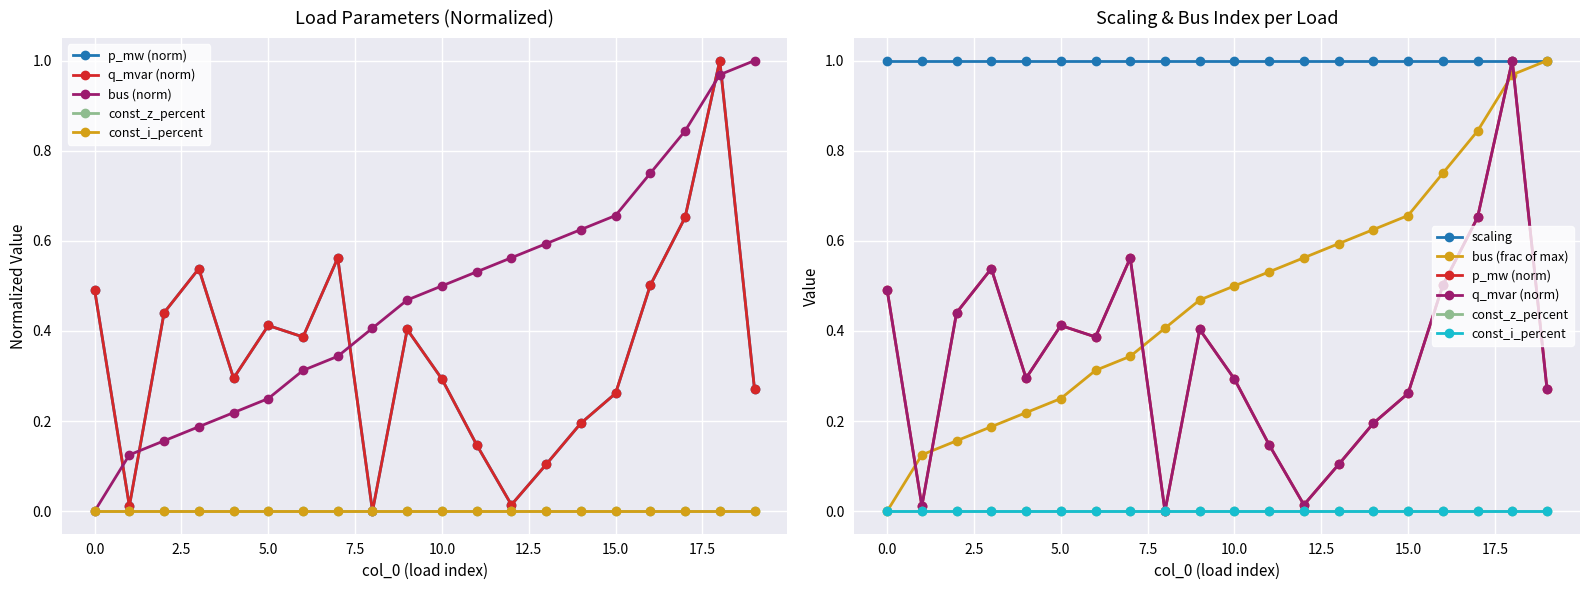

Reading left to right, transcribe all the data shown in this chart.

p_mw: 0=0.5	1=0.0	2=0.4	3=0.5	4=0.3	5=0.4	6=0.4	7=0.6	8=0.0	9=0.4	10=0.3	11=0.1	12=0.0	13=0.1	14=0.2	15=0.3	16=0.5	17=0.7	18=1.0	19=0.3
q_mvar: 0=0.5	1=0.0	2=0.4	3=0.5	4=0.3	5=0.4	6=0.4	7=0.6	8=0.0	9=0.4	10=0.3	11=0.1	12=0.0	13=0.1	14=0.2	15=0.3	16=0.5	17=0.7	18=1.0	19=0.3
bus: 0=0.0	1=0.1	2=0.2	3=0.2	4=0.2	5=0.2	6=0.3	7=0.3	8=0.4	9=0.5	10=0.5	11=0.5	12=0.6	13=0.6	14=0.6	15=0.7	16=0.8	17=0.8	18=1.0	19=1.0